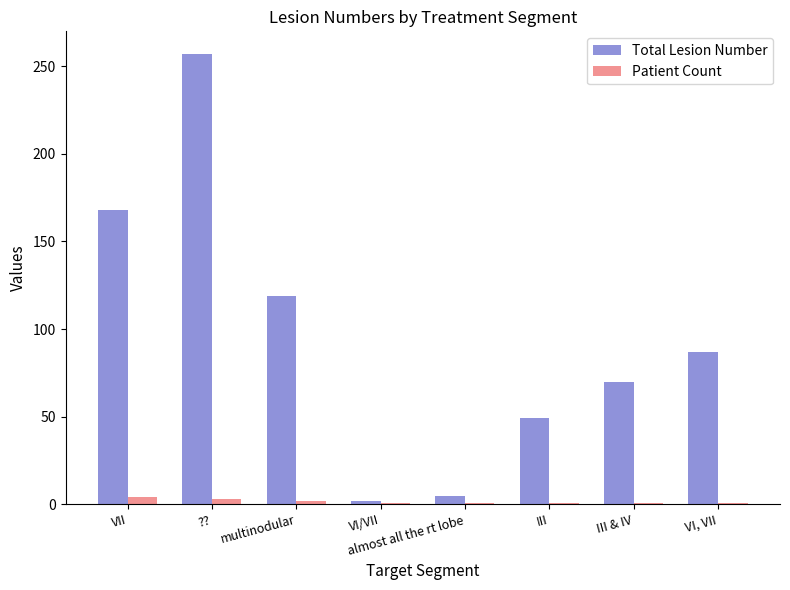

What is the sum of all Total Lesion Number values?

757